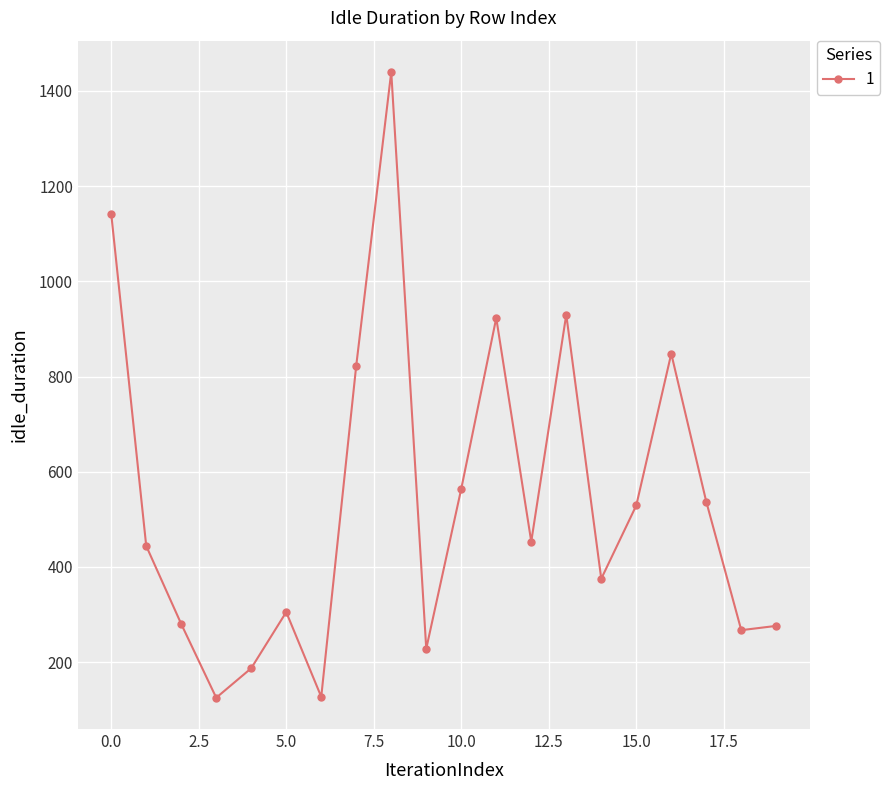

Count the number of categories in the chart.

20